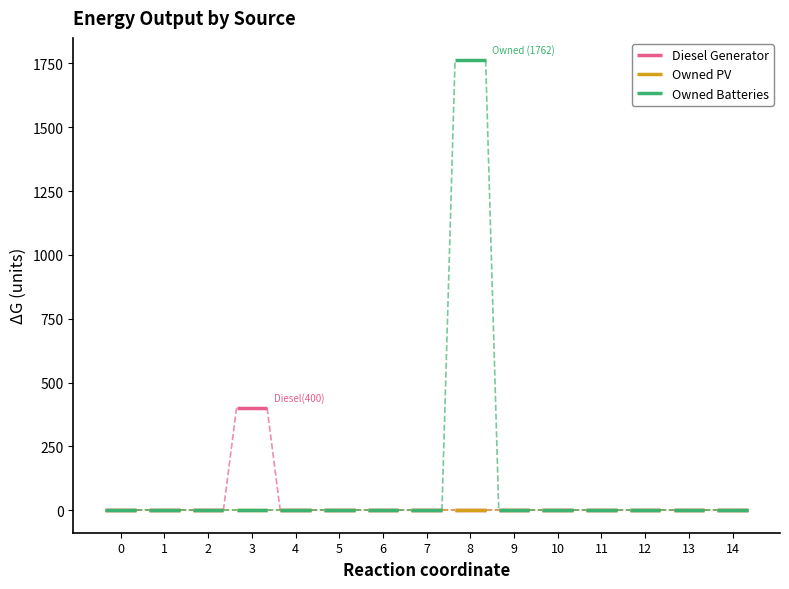

In Owned Batteries, how many points are higher than both neighbors (excluding endpoints)?

1